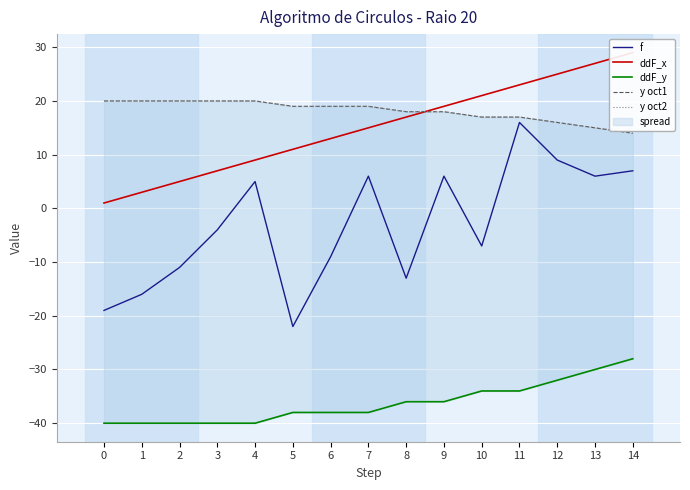

What is the value of the ddF_x point at the 1st from the left?

1